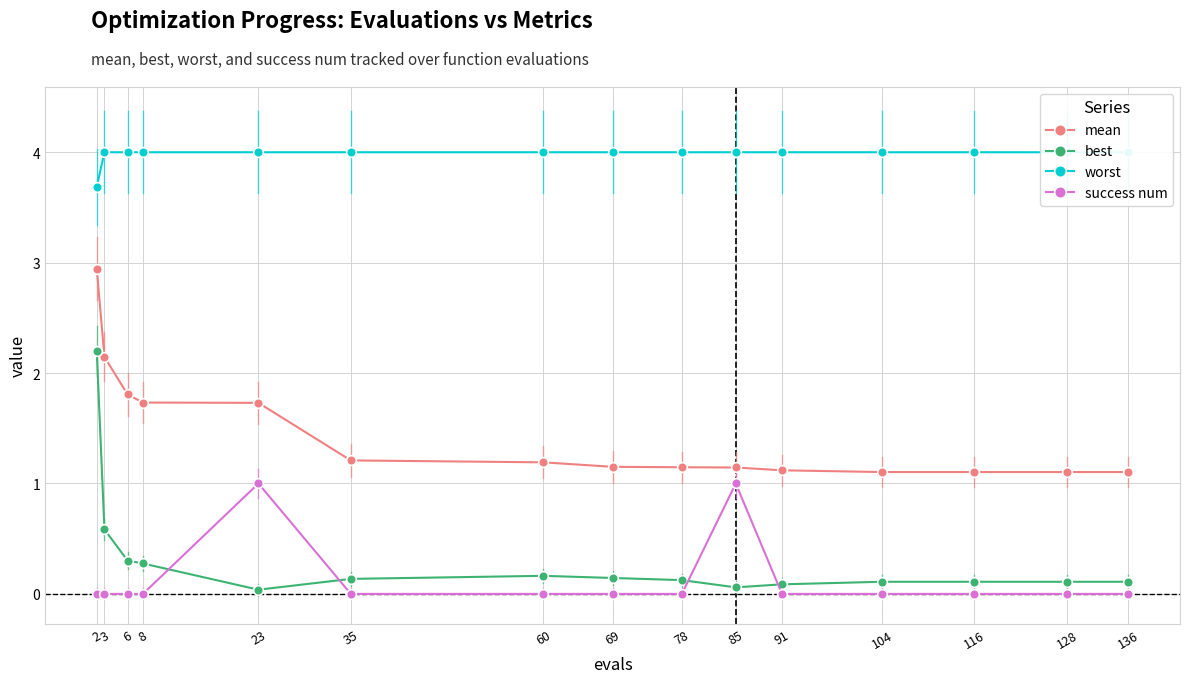

What is the value of the mean point at the 14th from the left?

1.1